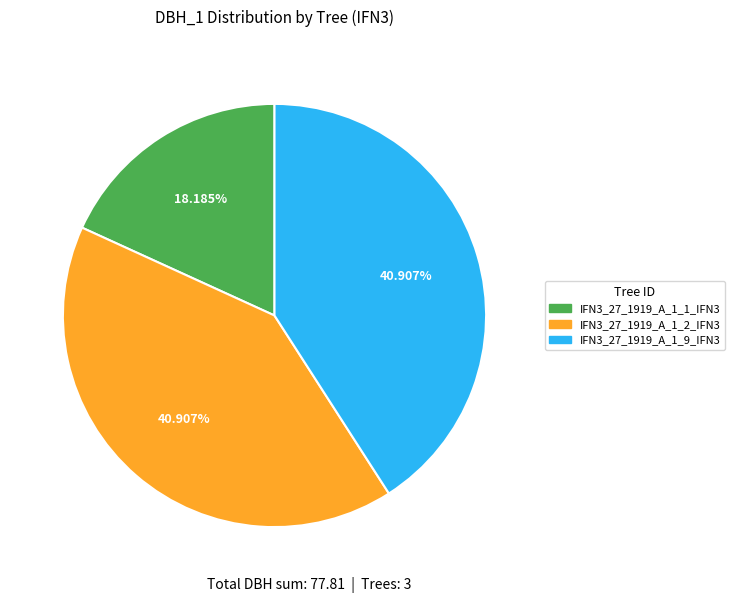

To the nearest percent, what is the difference between the largest and smallest slice percentages?

23%